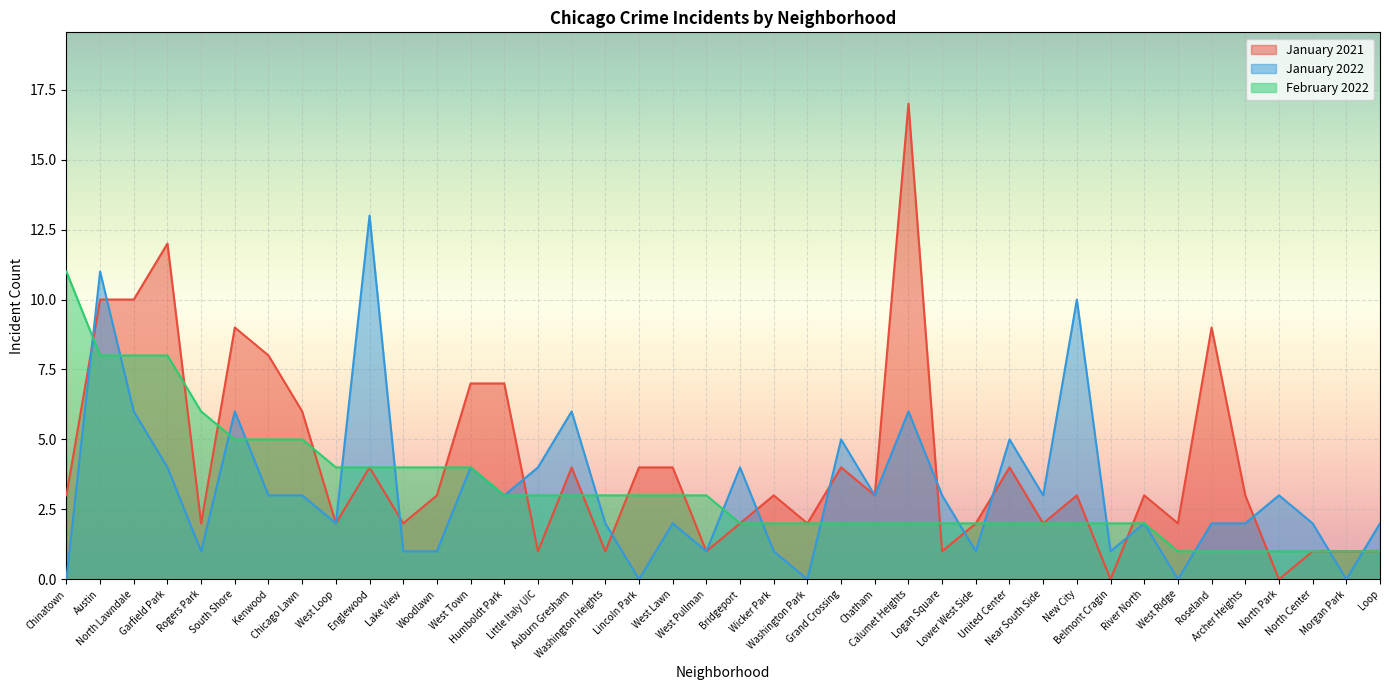

What is the highest value of the February 2022 series?

11